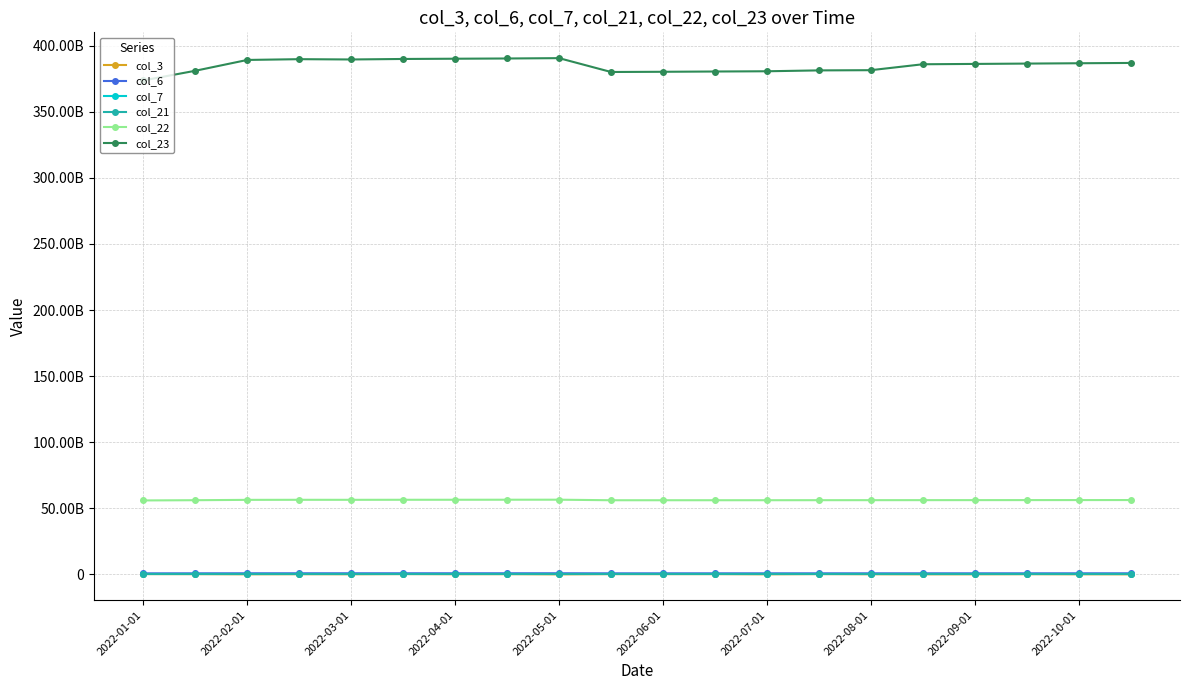

Where is col_22 nearest to the value 56215066456?

2022-10-01